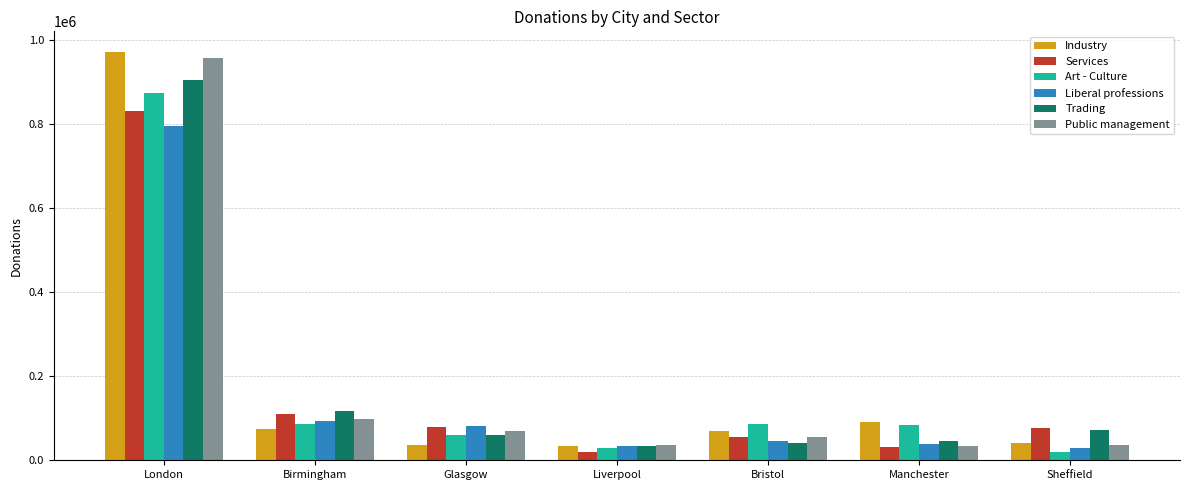

How many values in the Art - Culture series are below 85080?

3